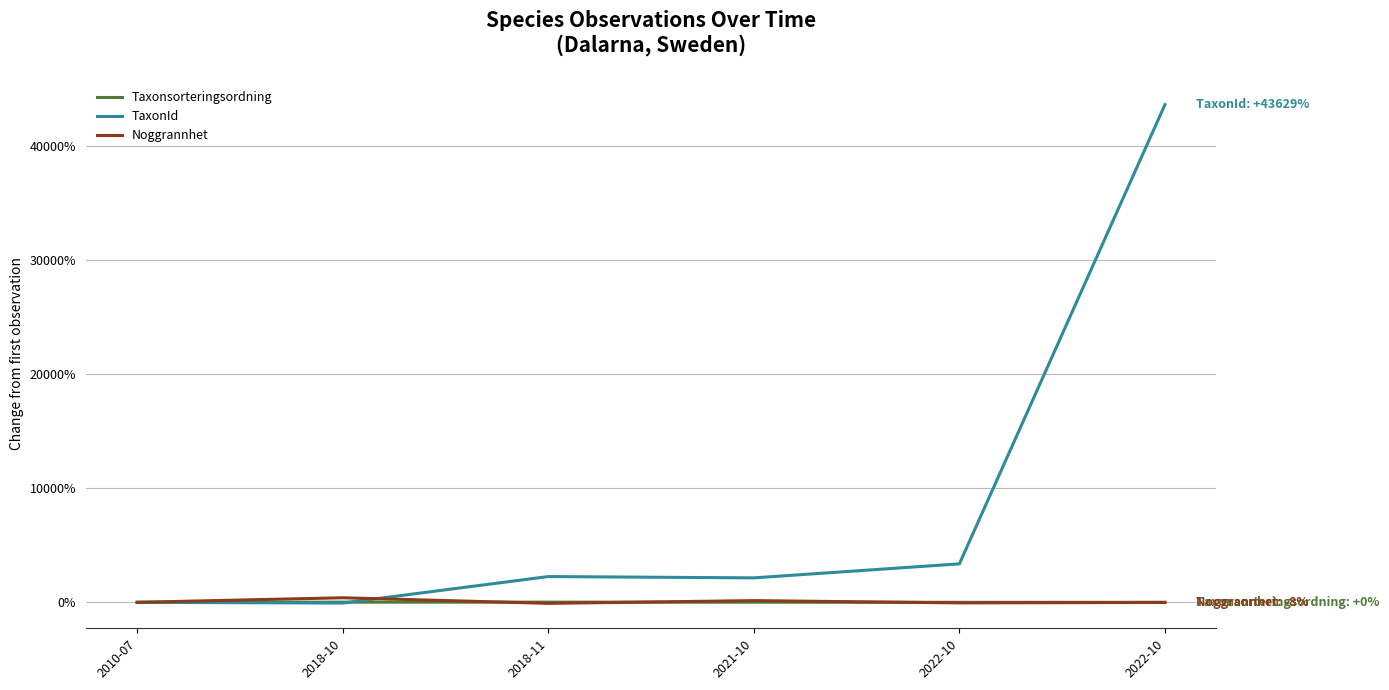

Which series ends up on top after the final intersection of Noggrannhet and TaxonId?

TaxonId